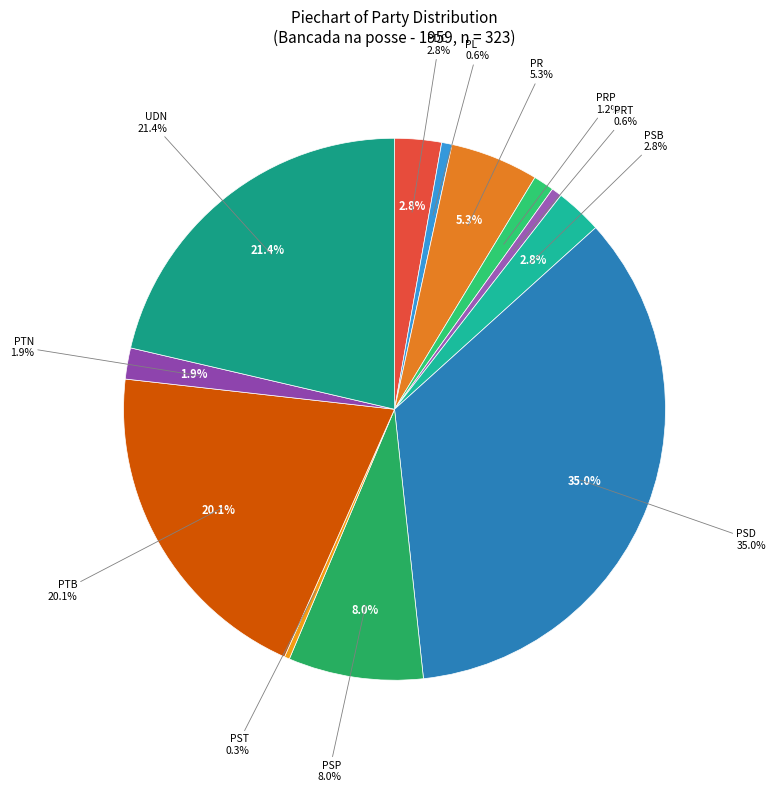

Which slice is the largest?

PSD